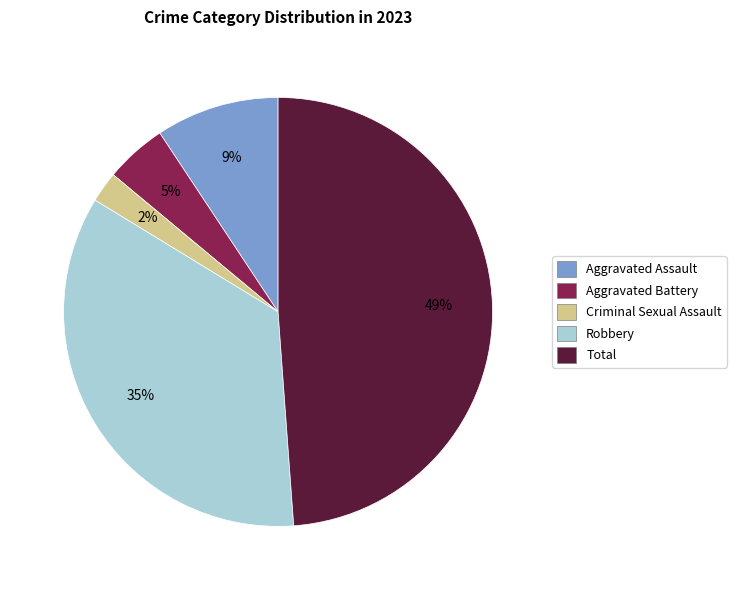

Is there a majority slice in this chart?

No